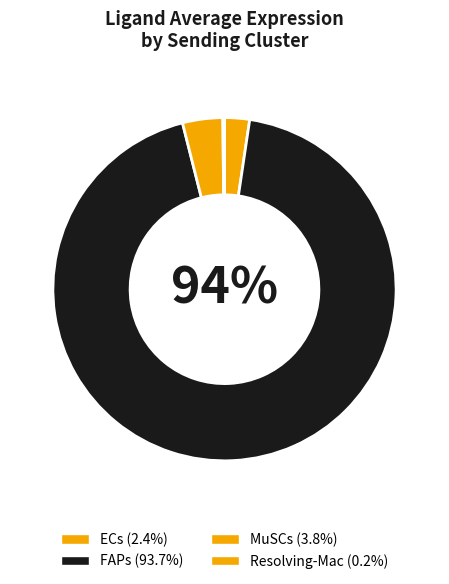

Do MuSCs and ECs together represent more than half of the pie?

No